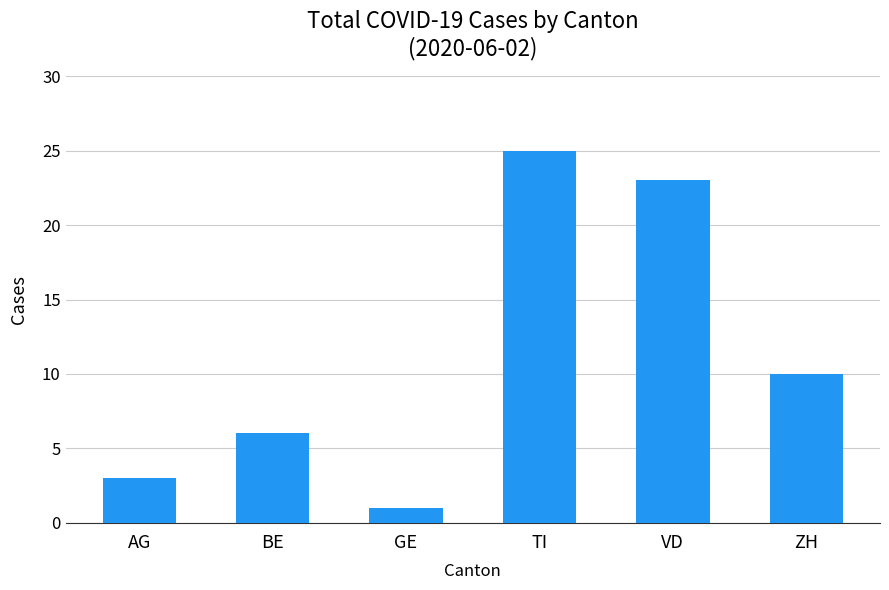

Rank the categories by value from lowest to highest.

GE, AG, BE, ZH, VD, TI